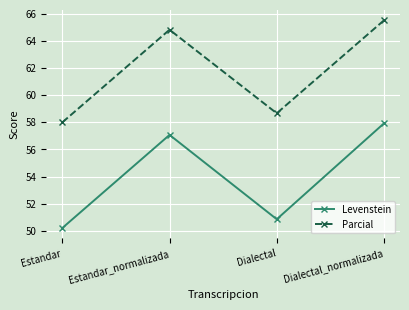

At Estandar_normalizada, list the series in order from largest to smallest.

Parcial, Levenstein